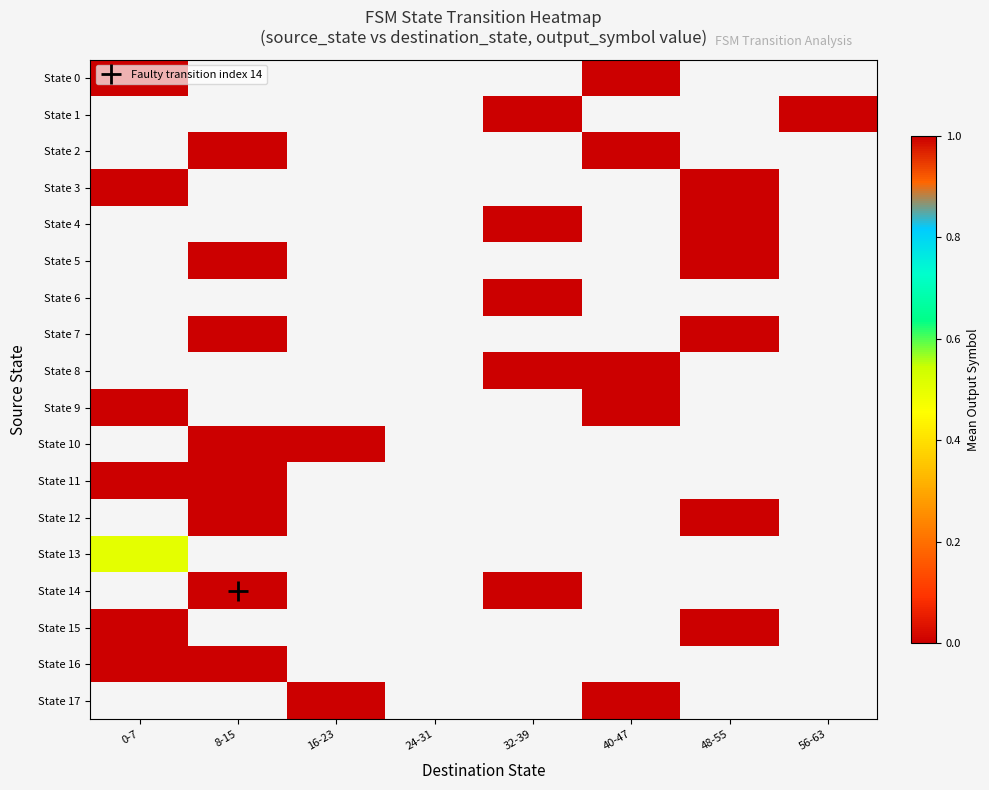

How many distinct data groups are displayed?

18